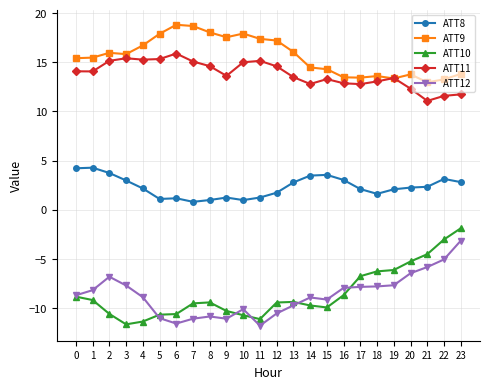

What are all the series names shown in the legend?

ATT8, ATT9, ATT10, ATT11, ATT12